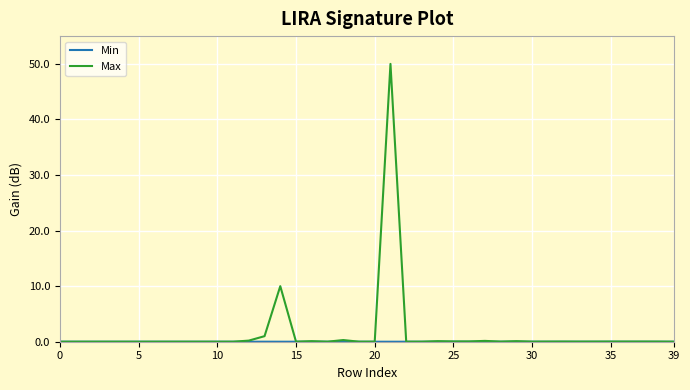

What is the maximum value for Max?

50.0